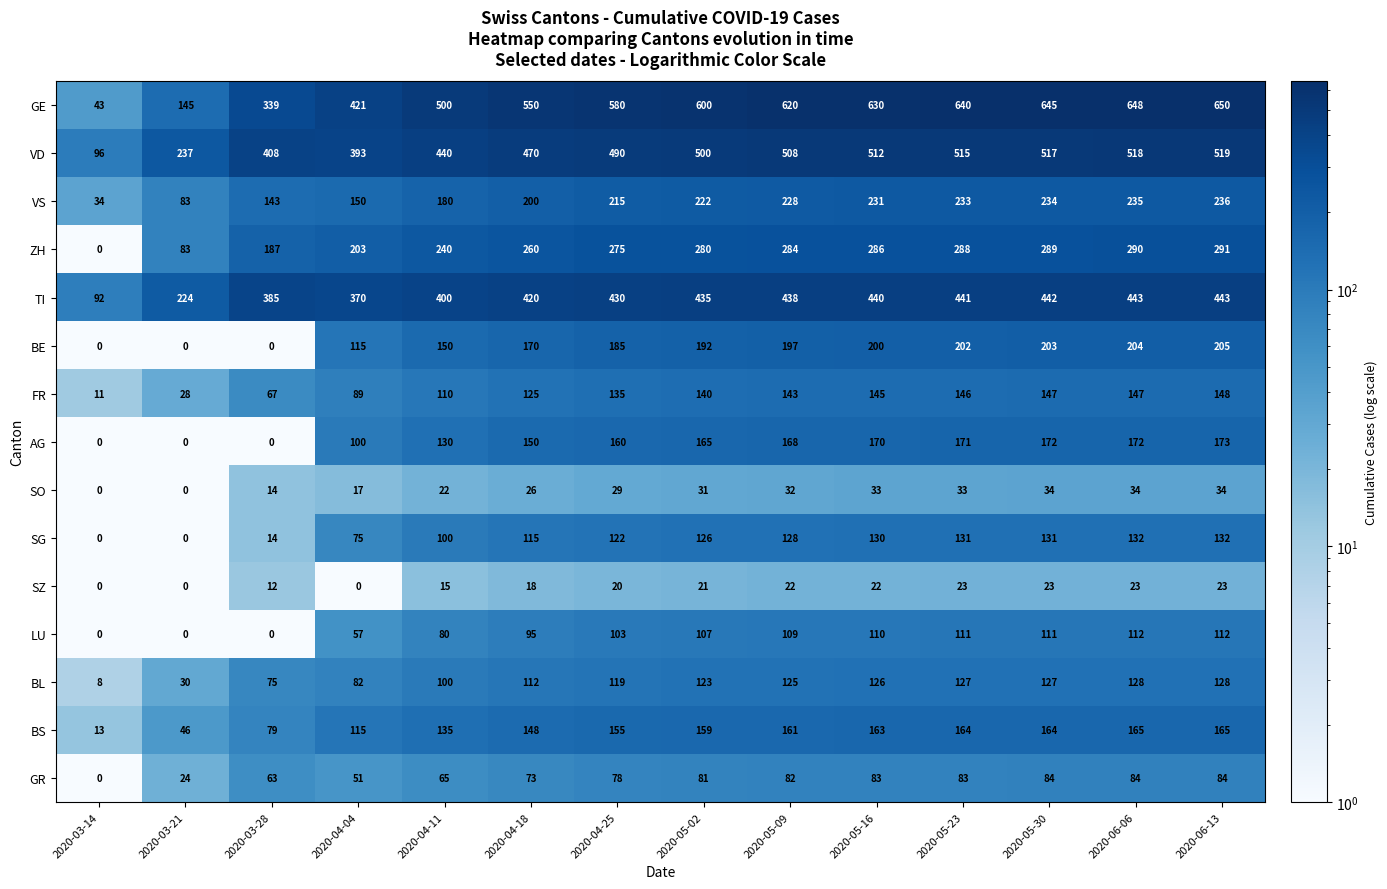

What is the greatest value displayed?

650